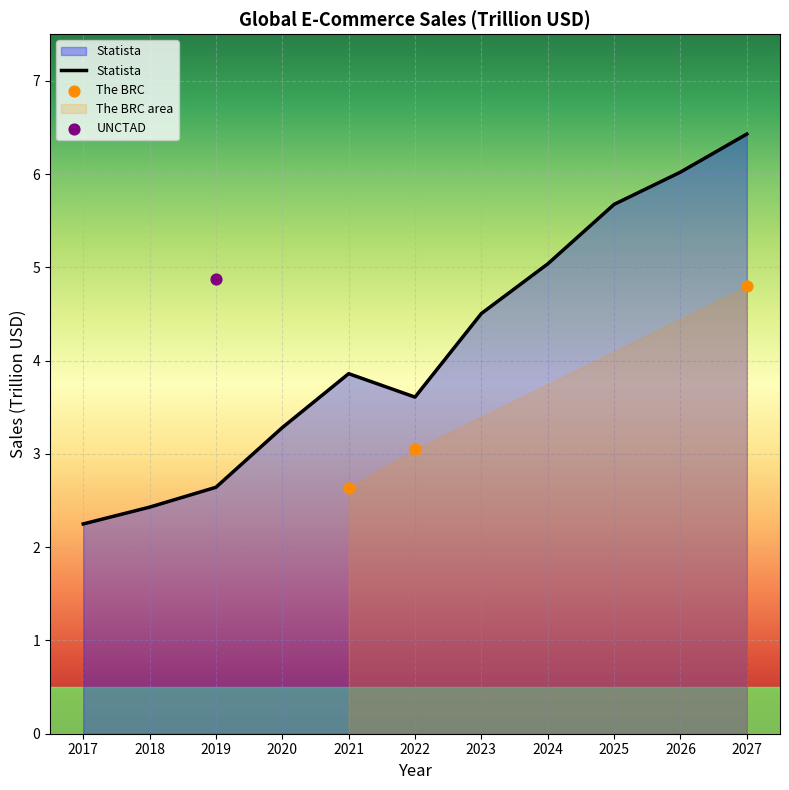

Which has a higher value, 2019 or 2027?

2027